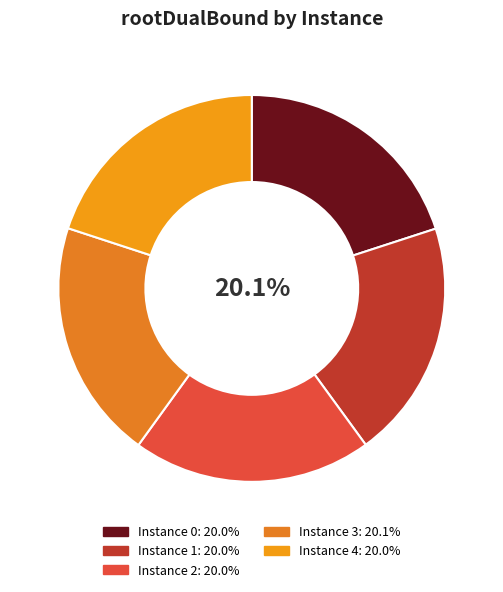

Is the sum of 0 and 1 greater than half?

No